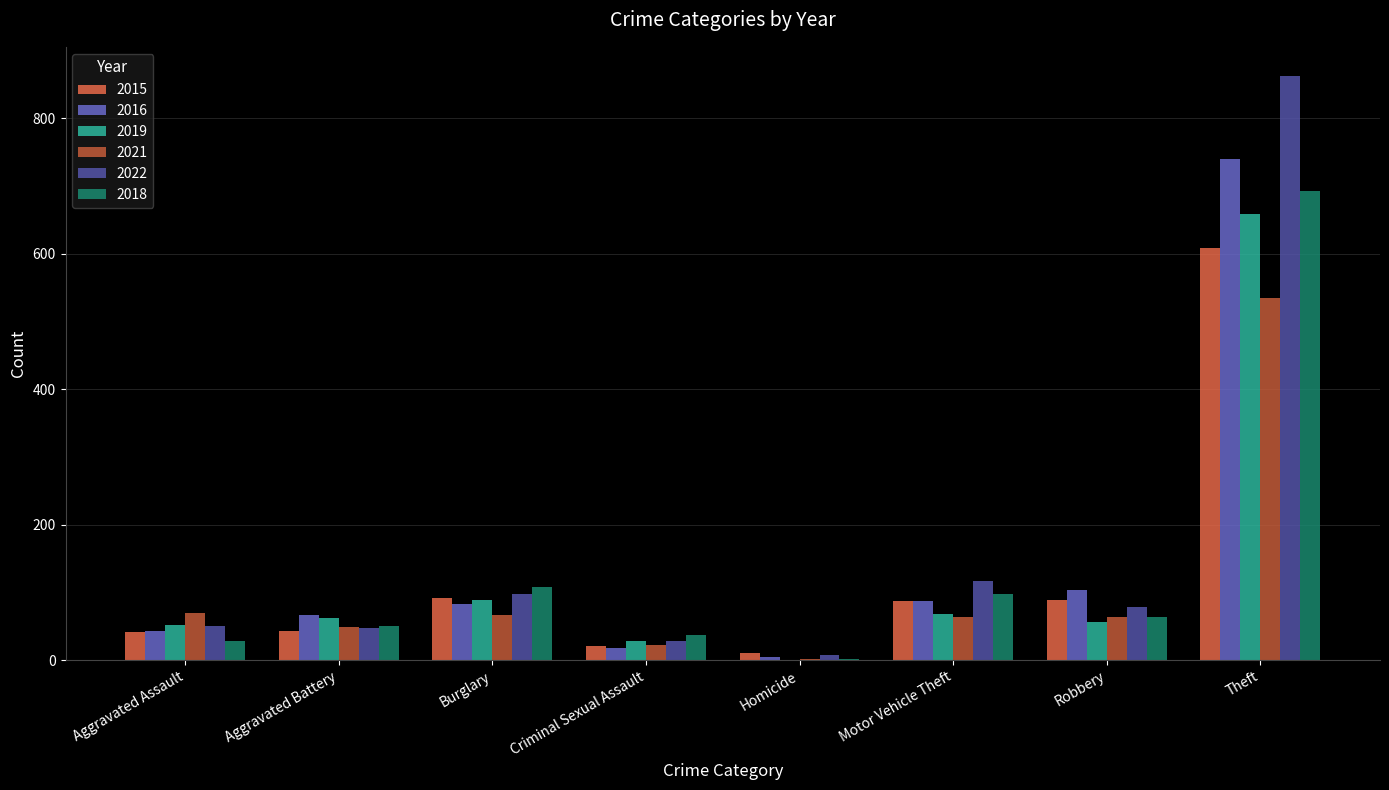

At which category does the chart reach its peak across all series?

Theft